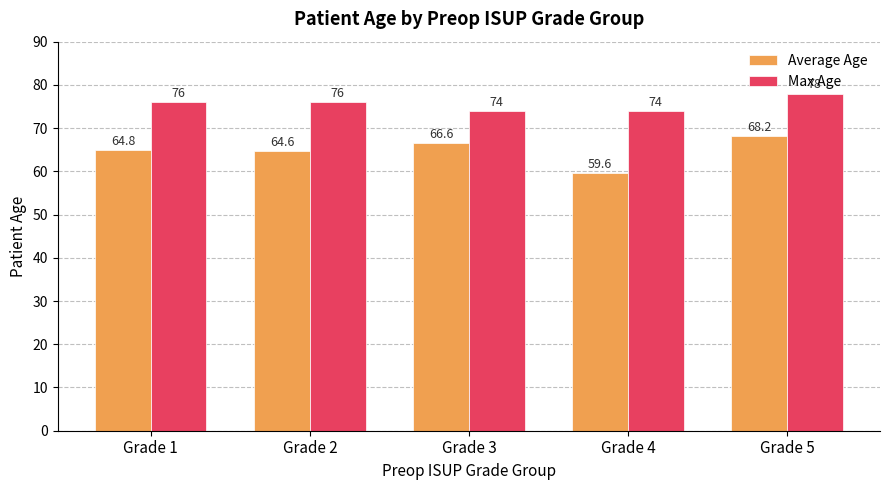

Rank the series by their maximum value, from lowest to highest.

Average Age, Max Age